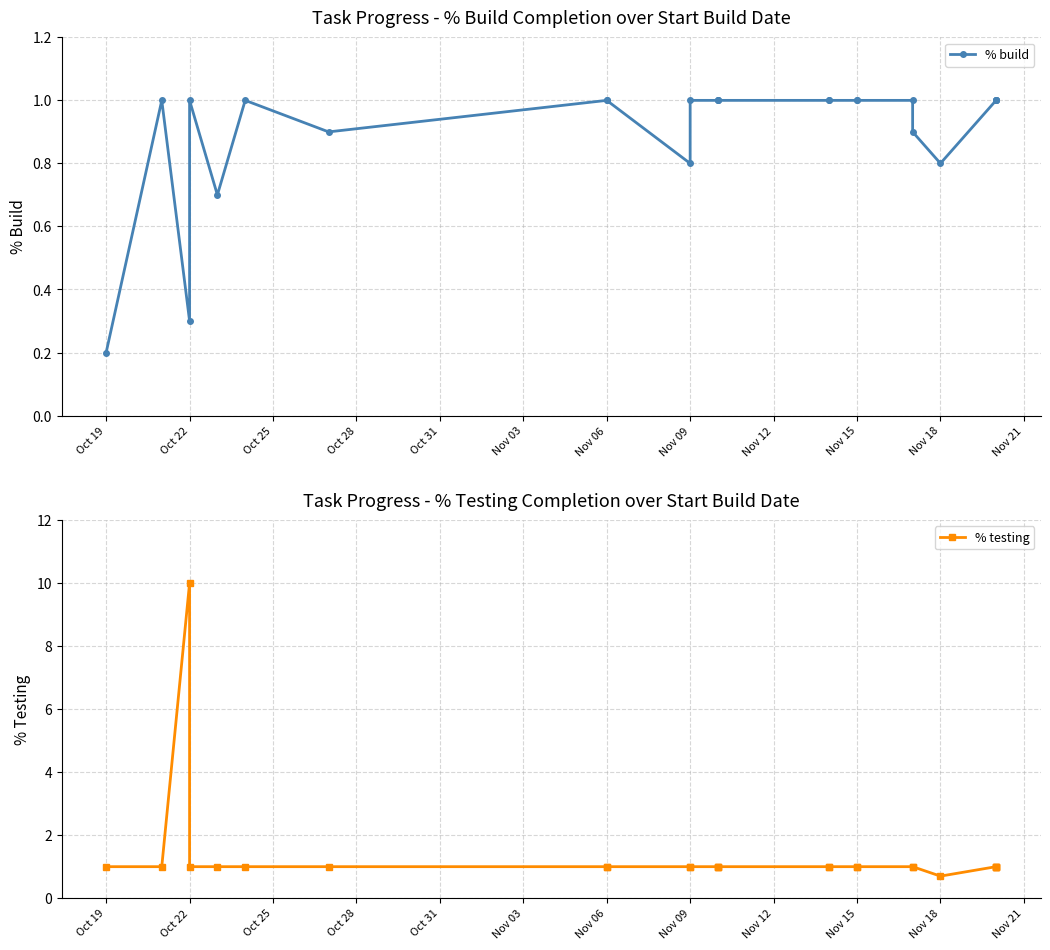

What value does the % testing series have at Nov 06?

1.0